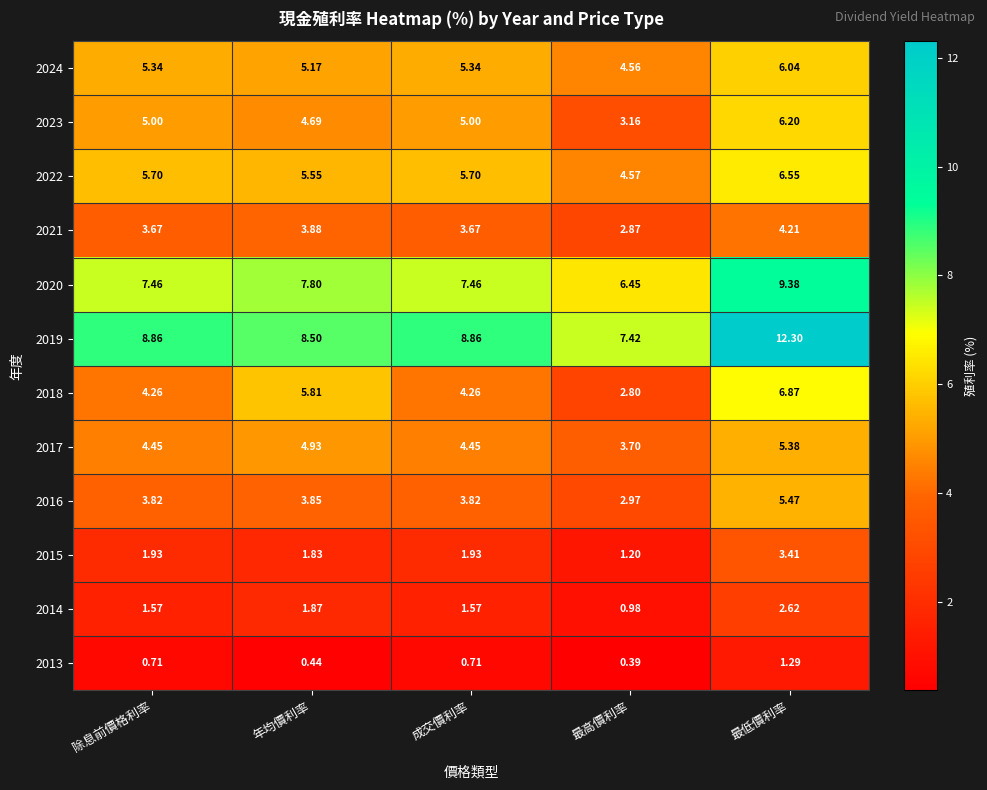

Where is 2022 nearest to the value 5?

最高價利率